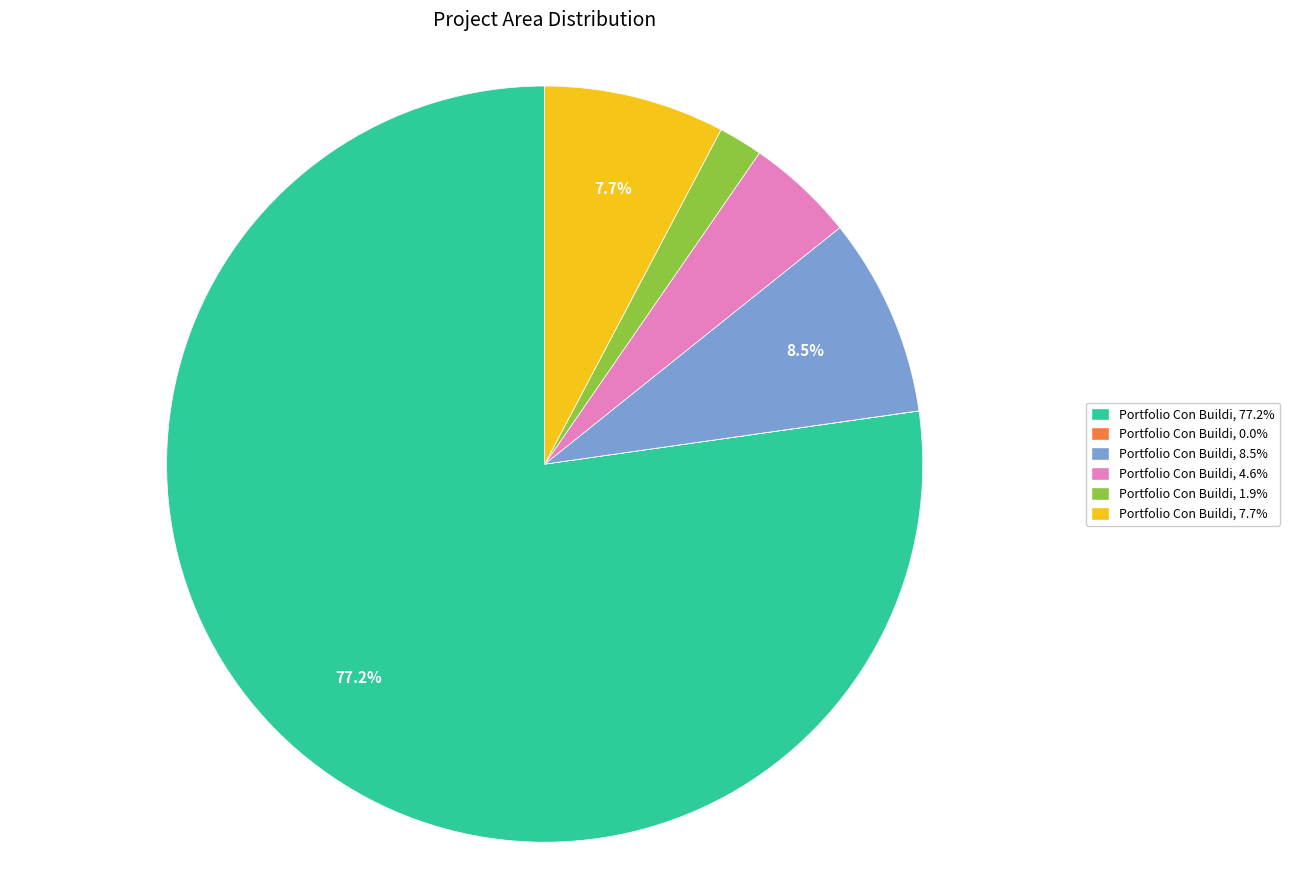

Approximately how many times larger is the value at Portfolio Con Buildi, 7.7% compared to Portfolio Con Buildi, 1.9%?

4.1